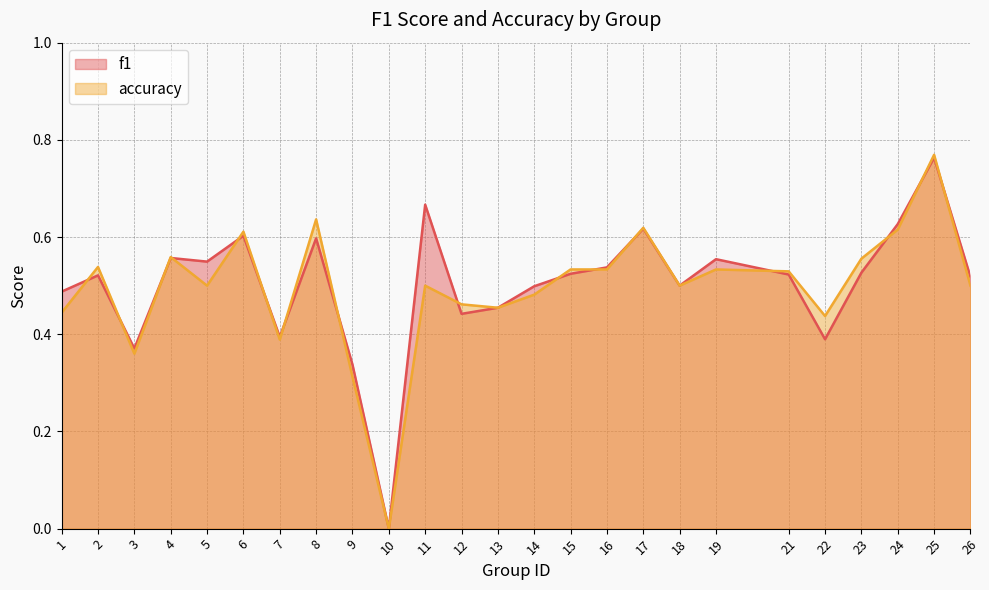

Does the chart have visible grid lines?

Yes